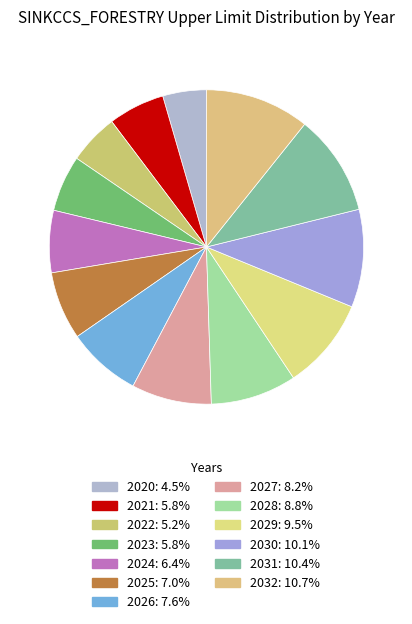

Combined, do 2028 and 2023 account for over 50%?

No